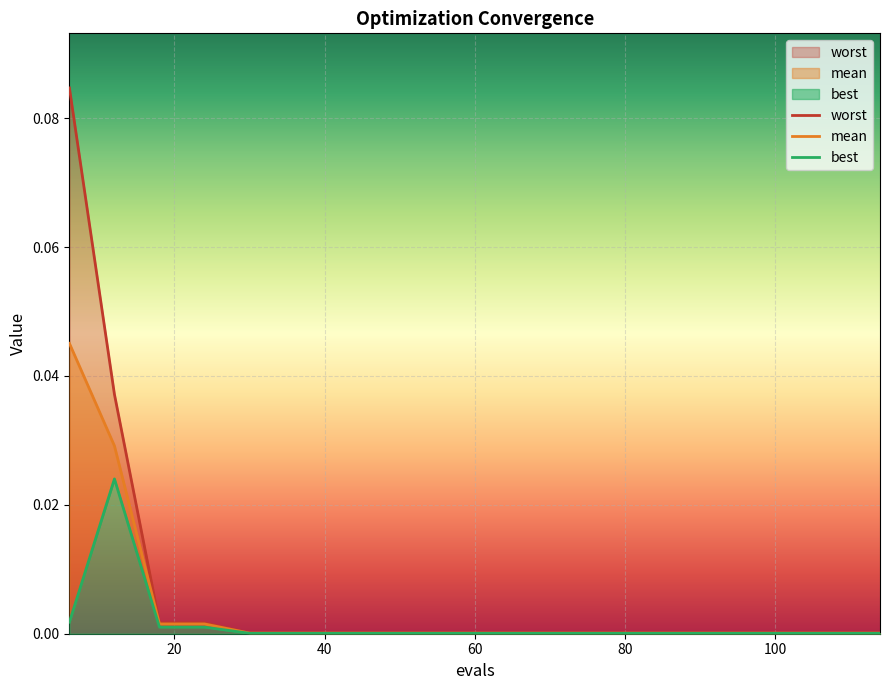

Is it true that worst equals 0.0 at 96?

False